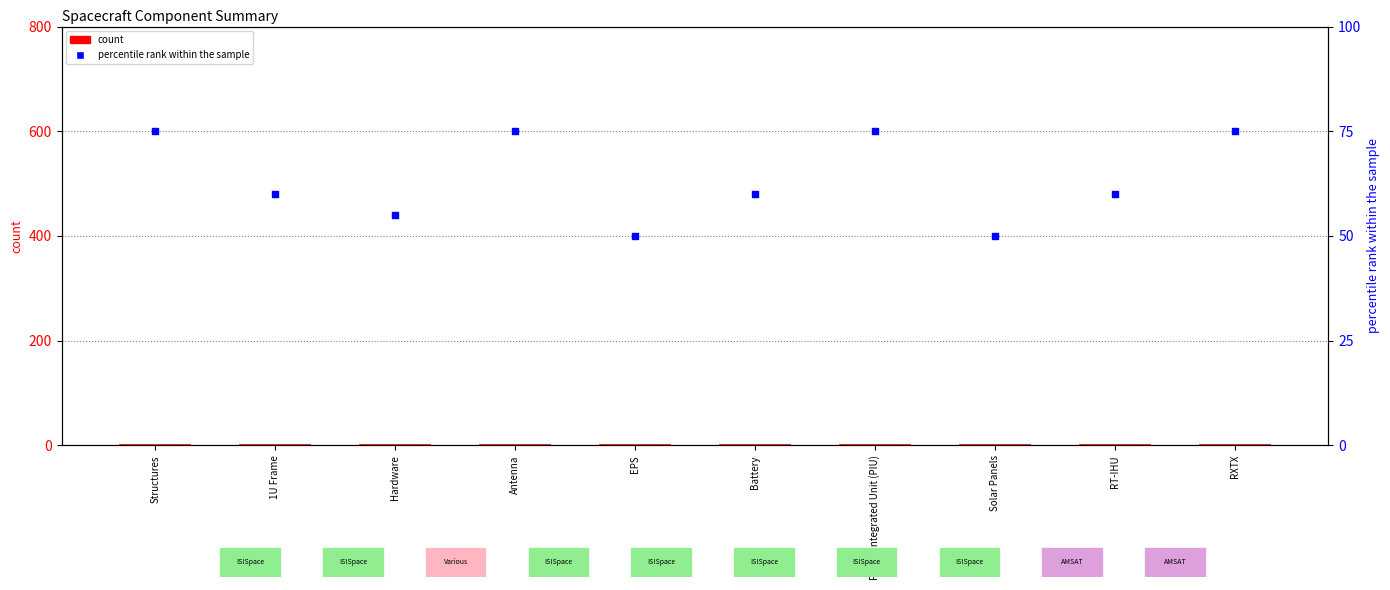

What are all the series names shown in the legend?

count, percentile rank within the sample